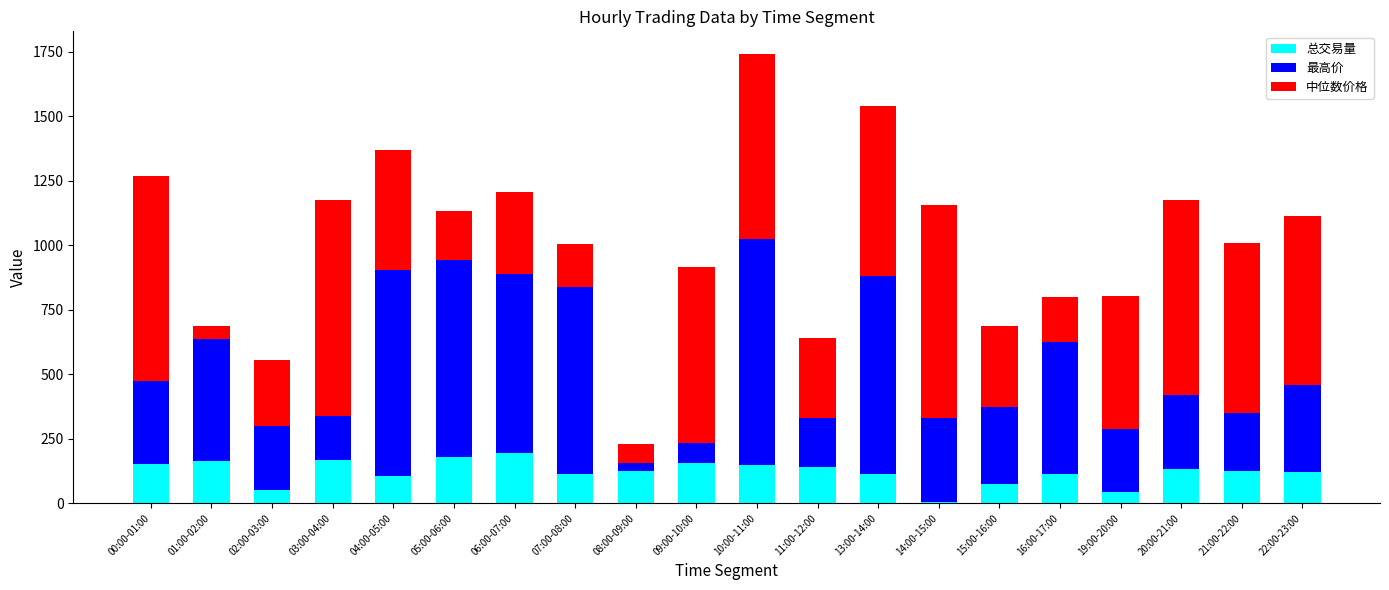

What is the total value across all series at 09:00-10:00?

916.2